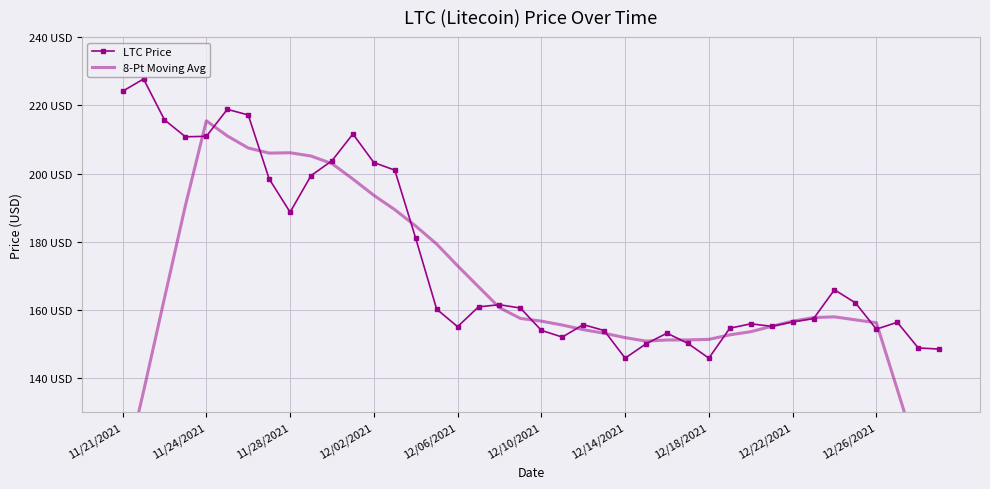

Between 22 and 29, which series saw the biggest shift?

8-Pt Moving Avg